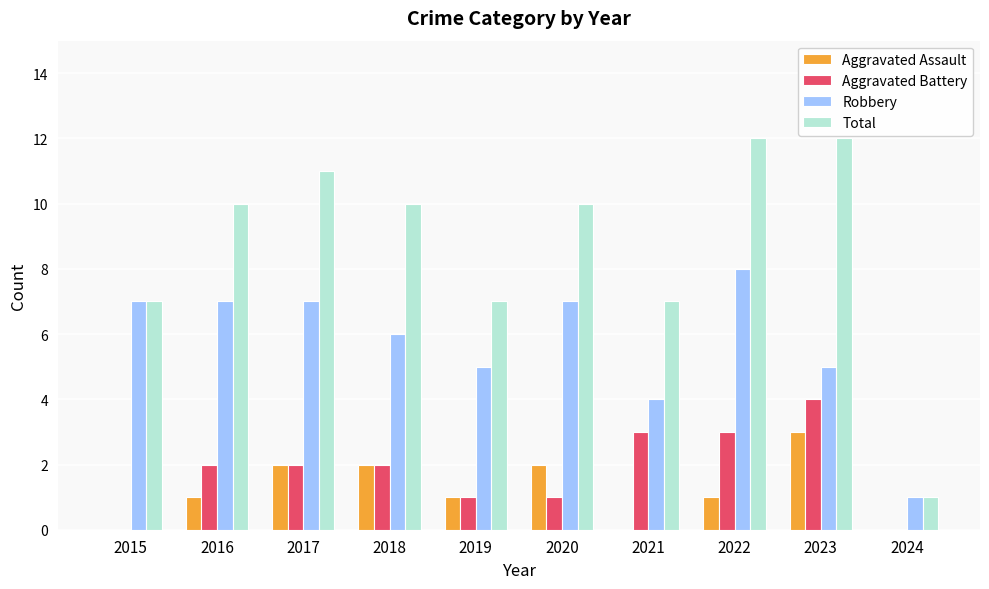

How many groups of bars are there?

10